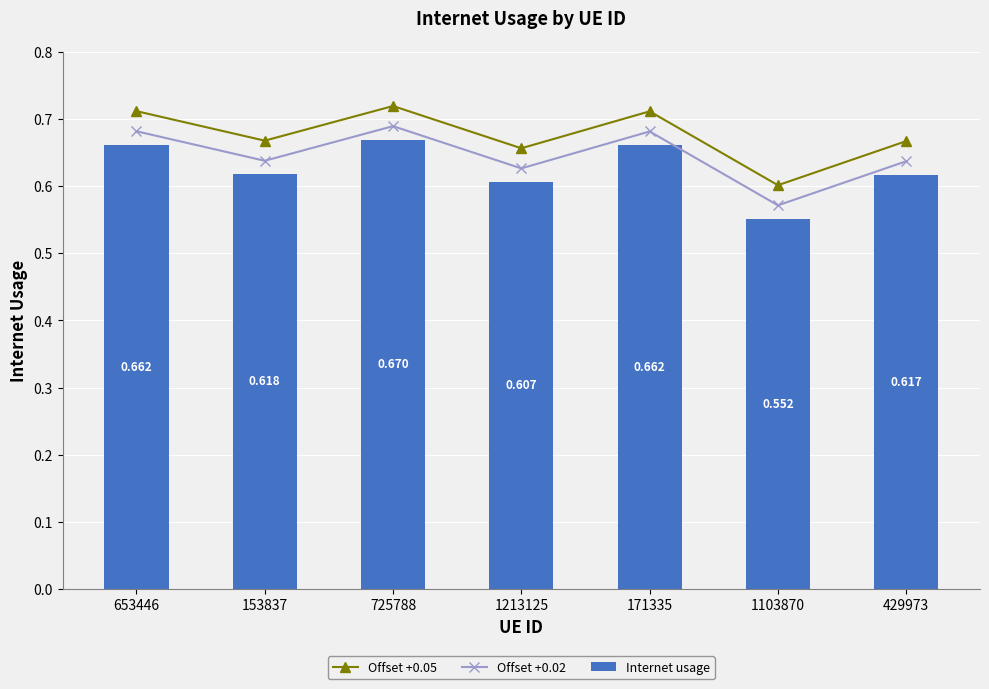

Is it true that Offset +0.05 equals 1.0 at 725788?

False